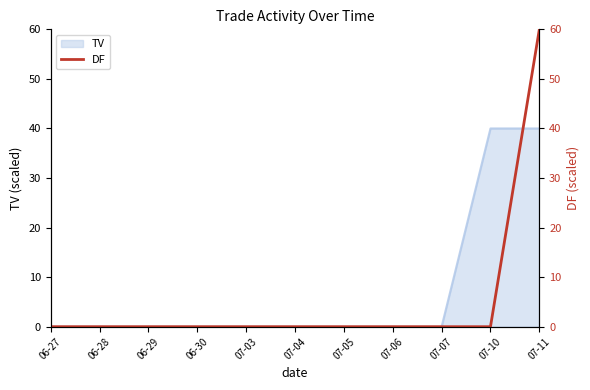

What is the label of the 3rd point from the right?

07-07